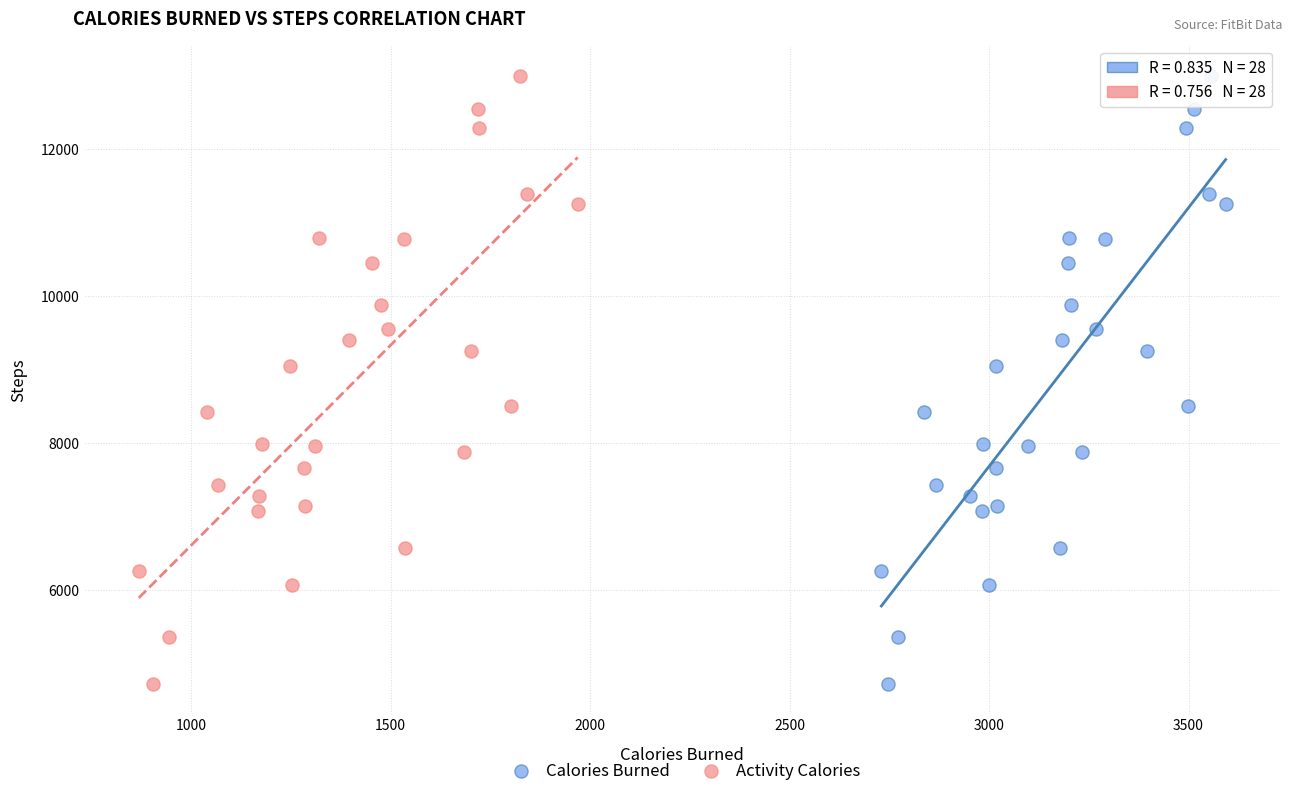

What are all the series names shown in the legend?

Calories Burned, Activity Calories